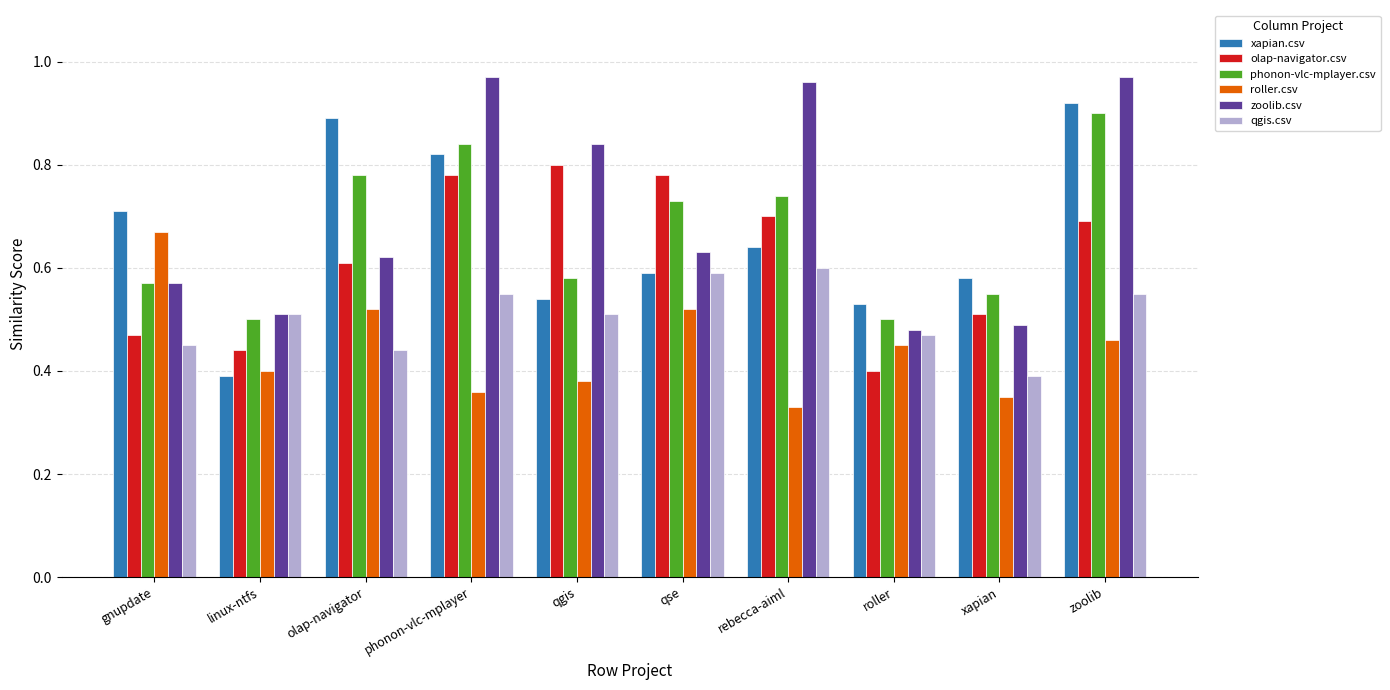

The qgis.csv series shows 0.2 at phonon-vlc-mplayer. True or false?

False